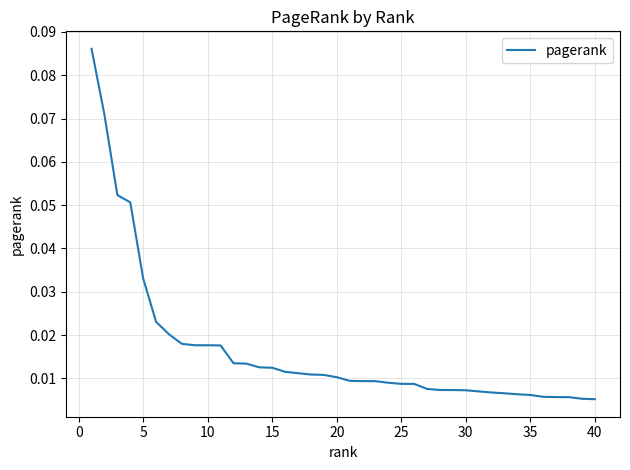

Which has a higher value, 25 or 10?

10